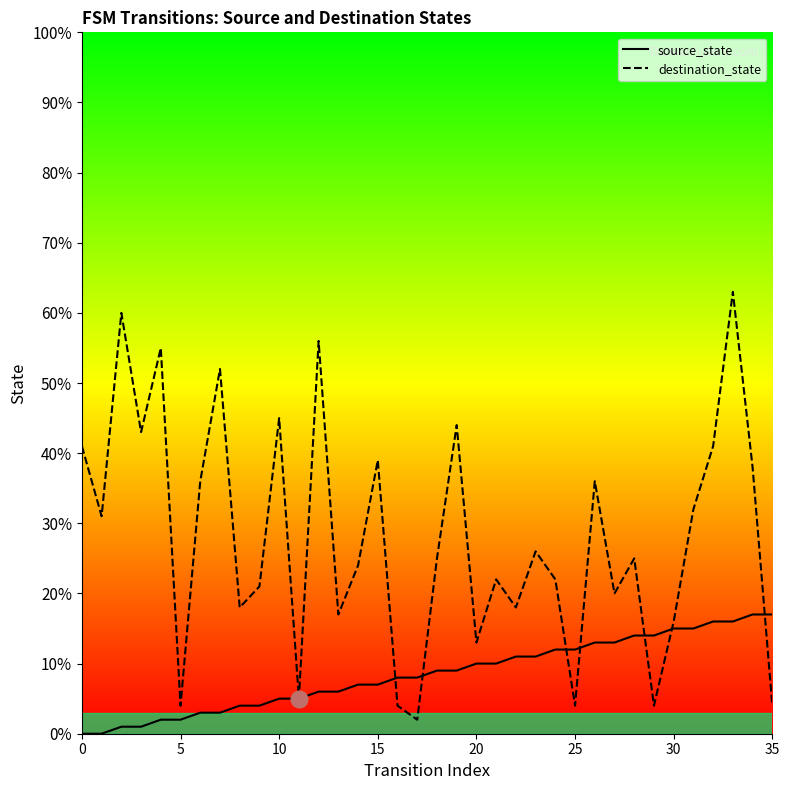

Between 5 and 20, which series saw the biggest shift?

destination_state